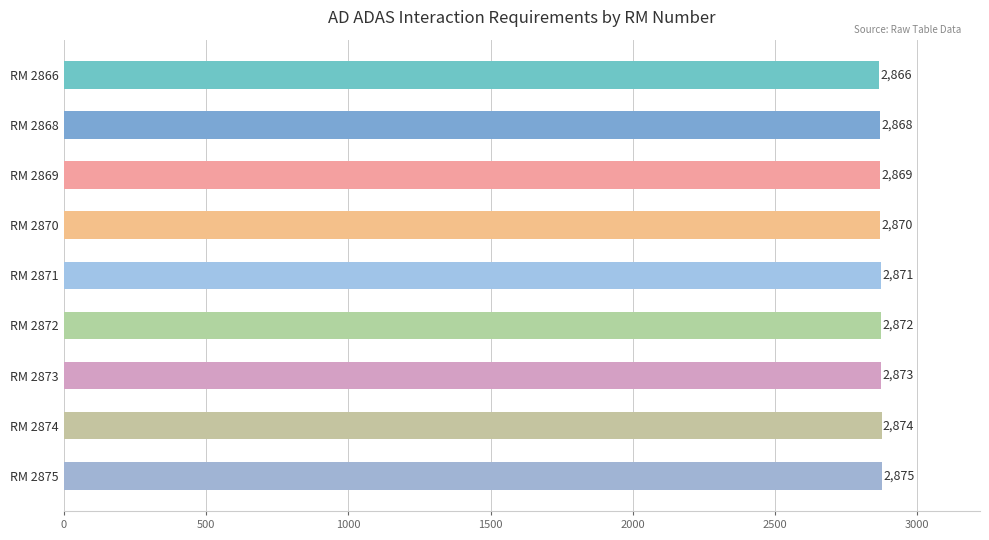

What is the value of the 5th bar from the top?

2871